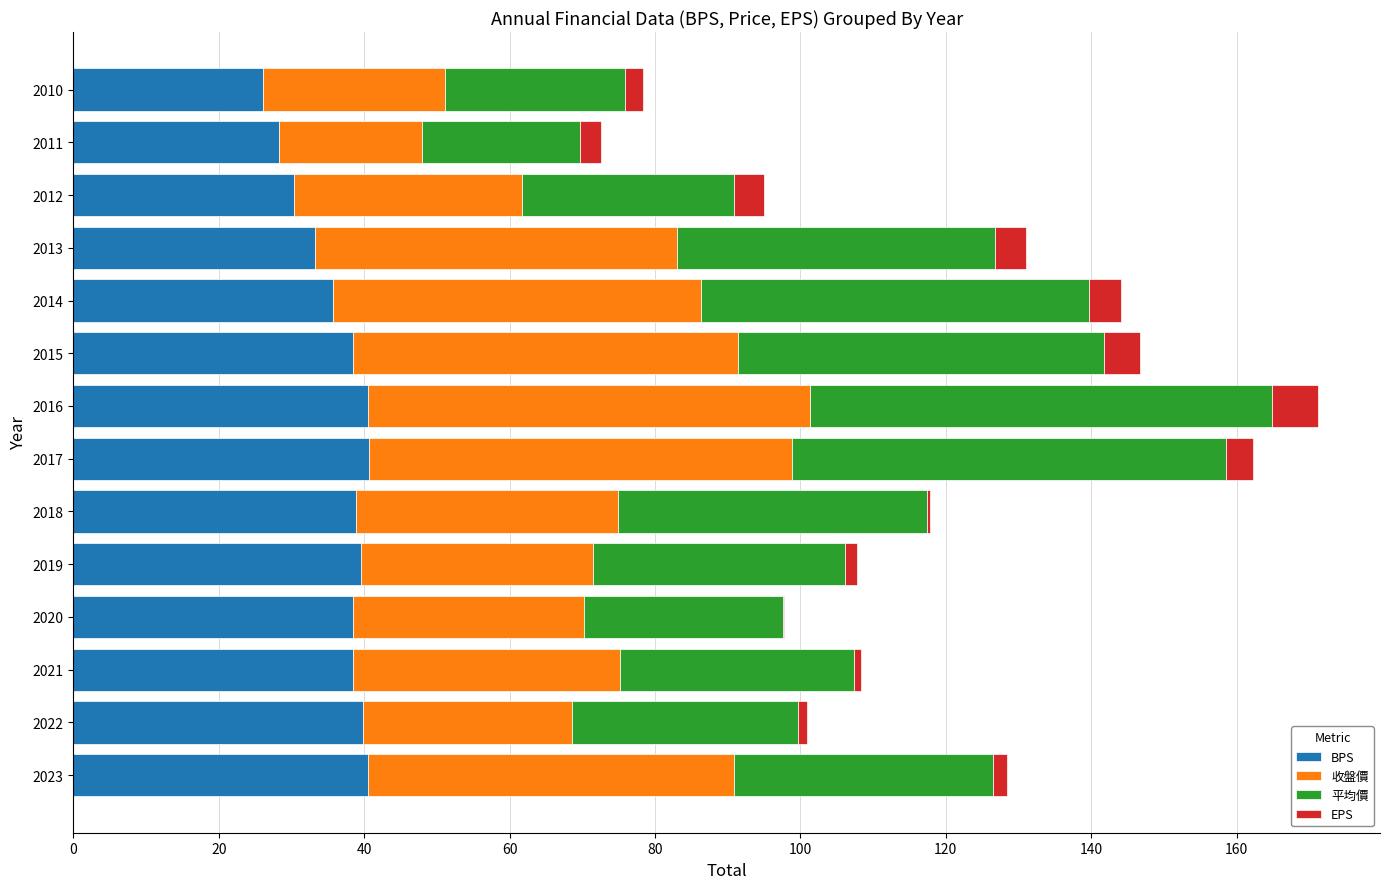

What is the sum of all BPS values?

509.2